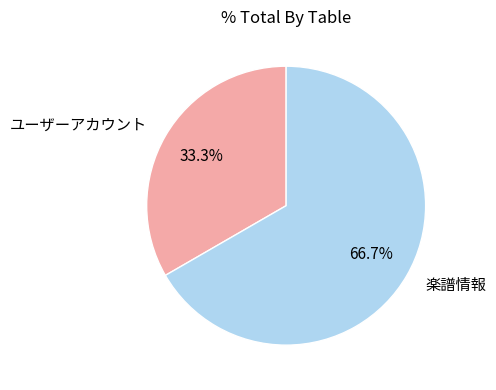

To the nearest percent, what is the difference between the 楽譜情報 and ユーザーアカウント slice percentages?

33%